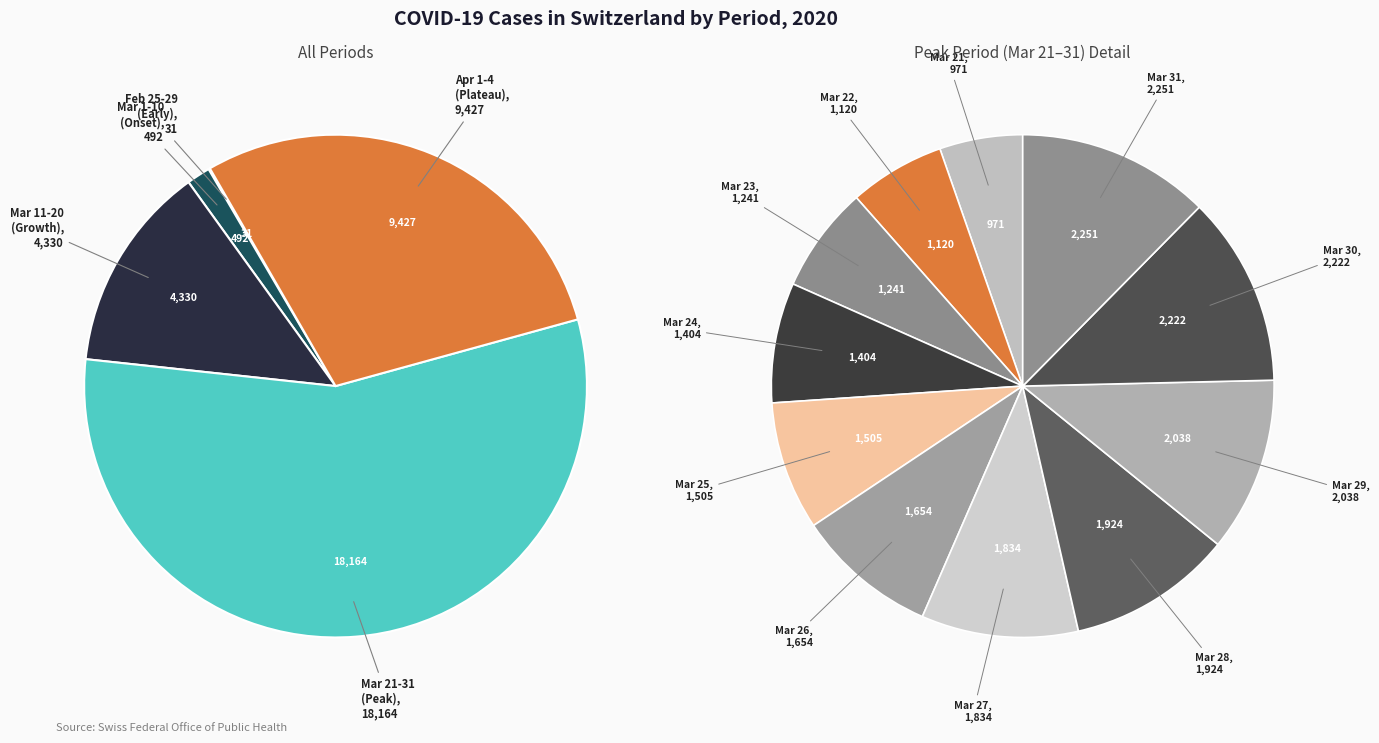

True or false: 2020-03-03 accounts for 0% of the total.

True